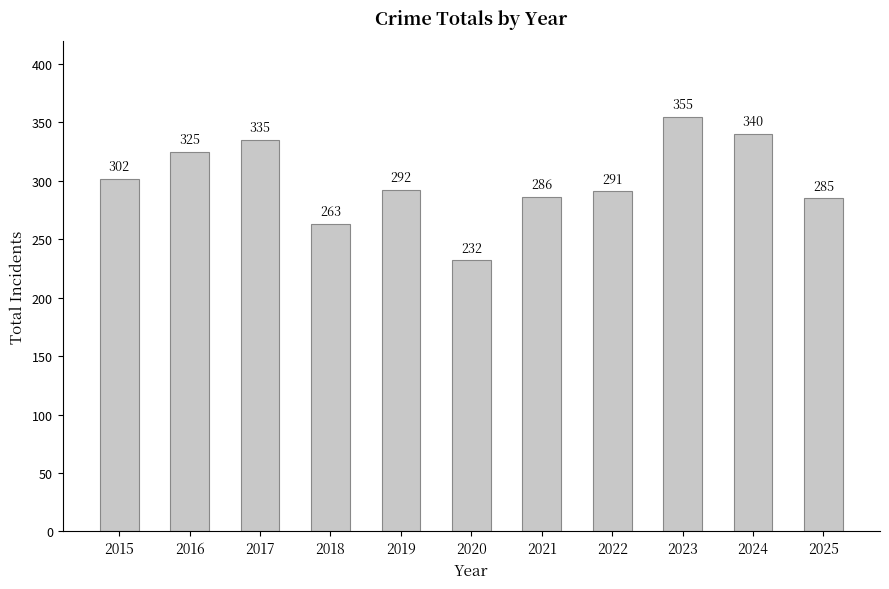

List the labels in order of value, largest first.

2023, 2024, 2017, 2016, 2015, 2019, 2022, 2021, 2025, 2018, 2020